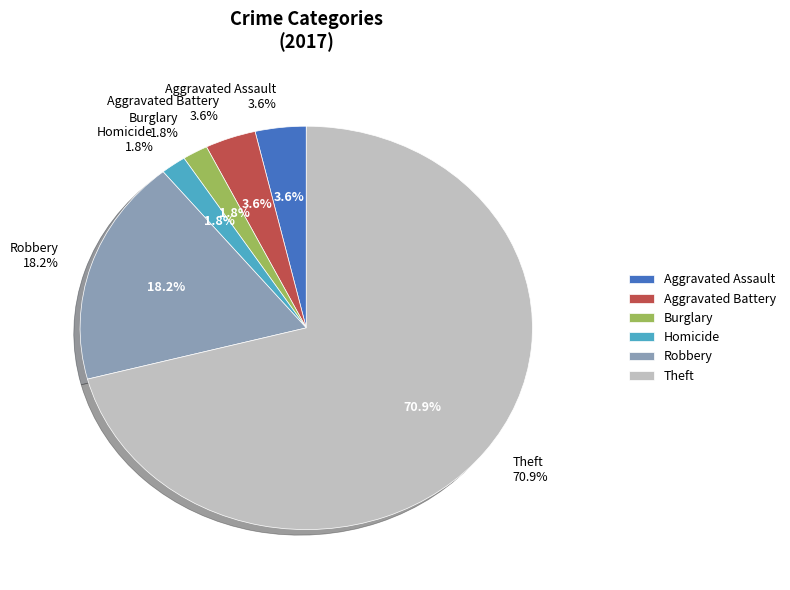

To the nearest percent, what portion does Homicide represent?

2%